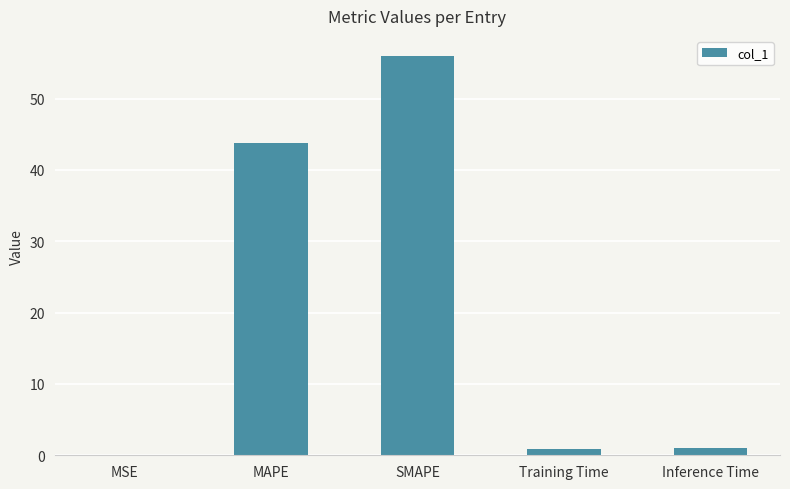

Which label corresponds to the largest value in the chart?

SMAPE